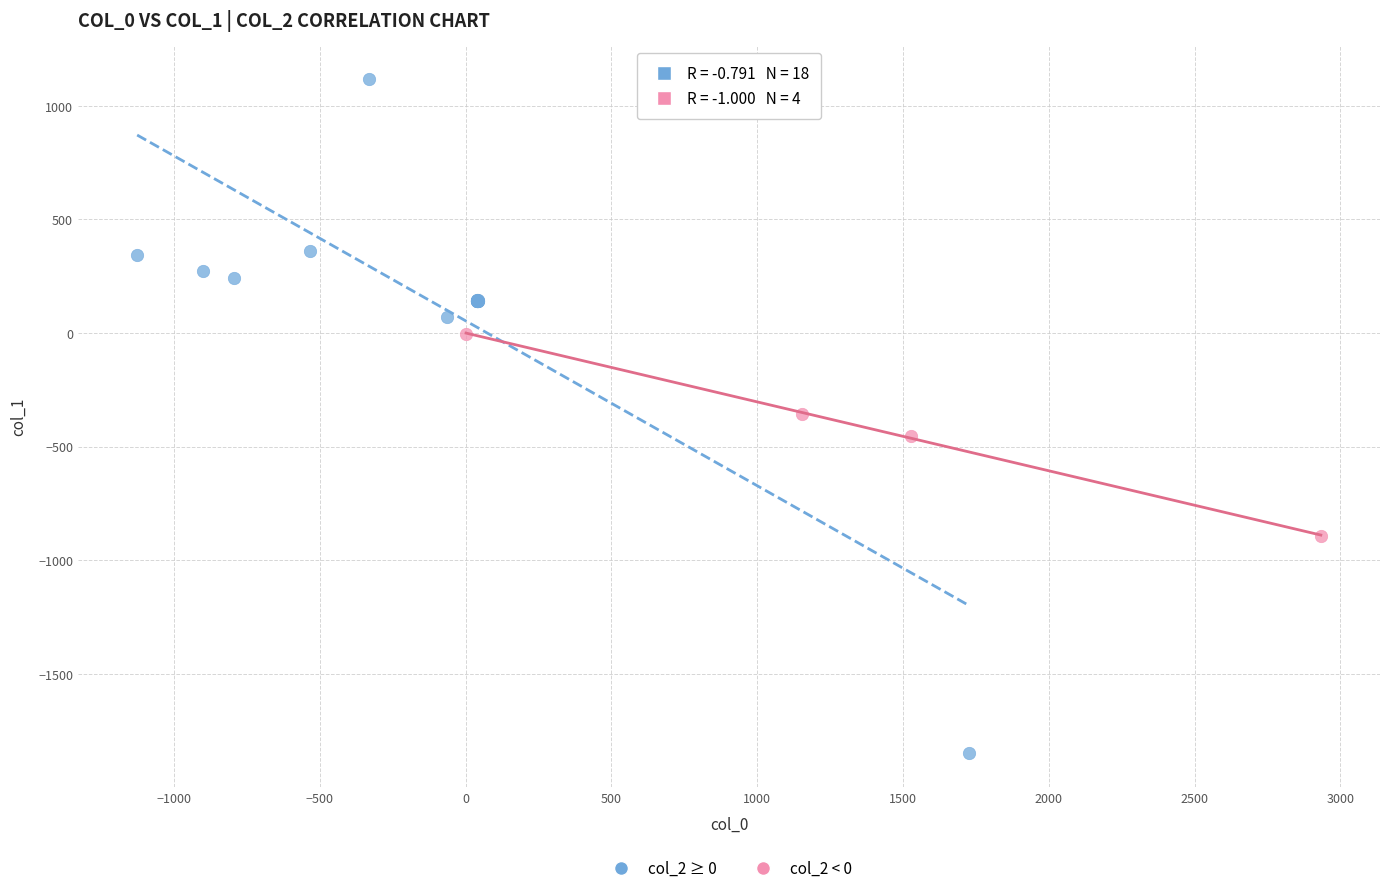

Which series reaches the minimum Y coordinate?

col_2 ≥ 0